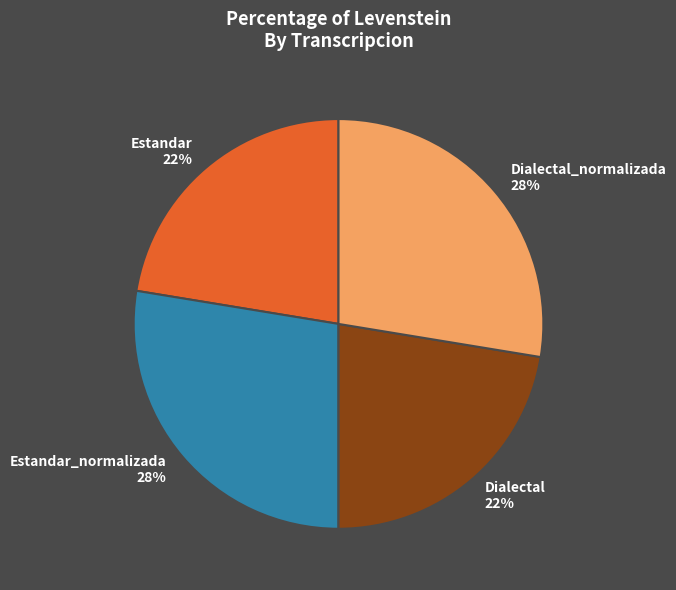

Is Estandar the majority of the pie?

No